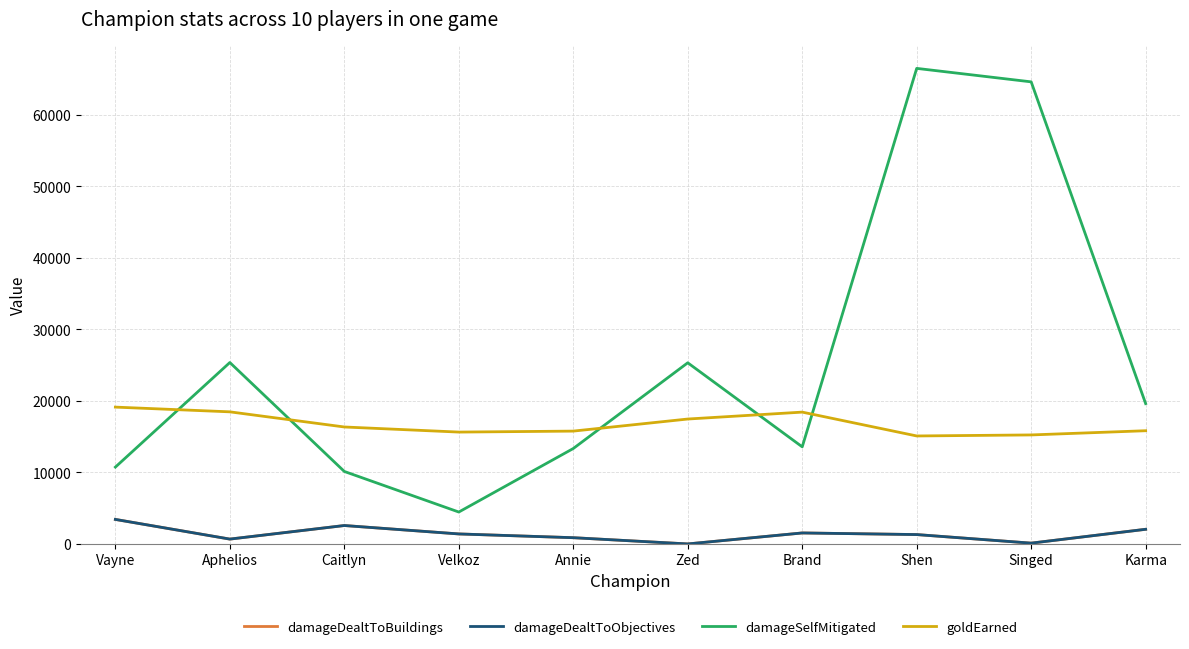

Reading right to left, list all the values displayed in this chart.

damageDealtToBuildings: 2049	111	1310	1536	0	872	1398	2575	677	3429
damageDealtToObjectives: 2049	111	1310	1536	0	872	1398	2575	677	3429
damageSelfMitigated: 19626	64630	66515	13580	25336	13346	4462	10138	25375	10745
goldEarned: 15834	15246	15102	18437	17470	15781	15645	16358	18476	19137